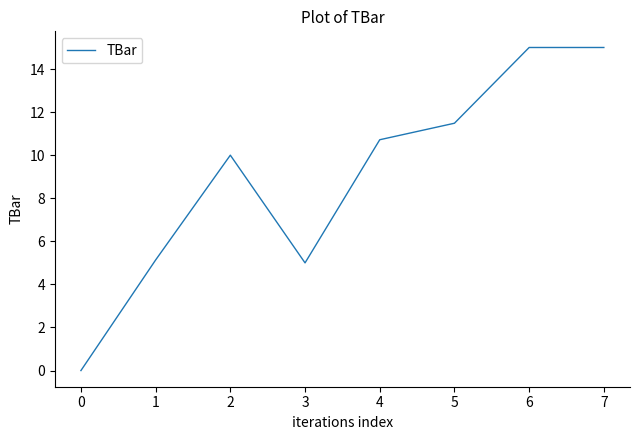

Is it true that the value at 2 is 13.8?

False